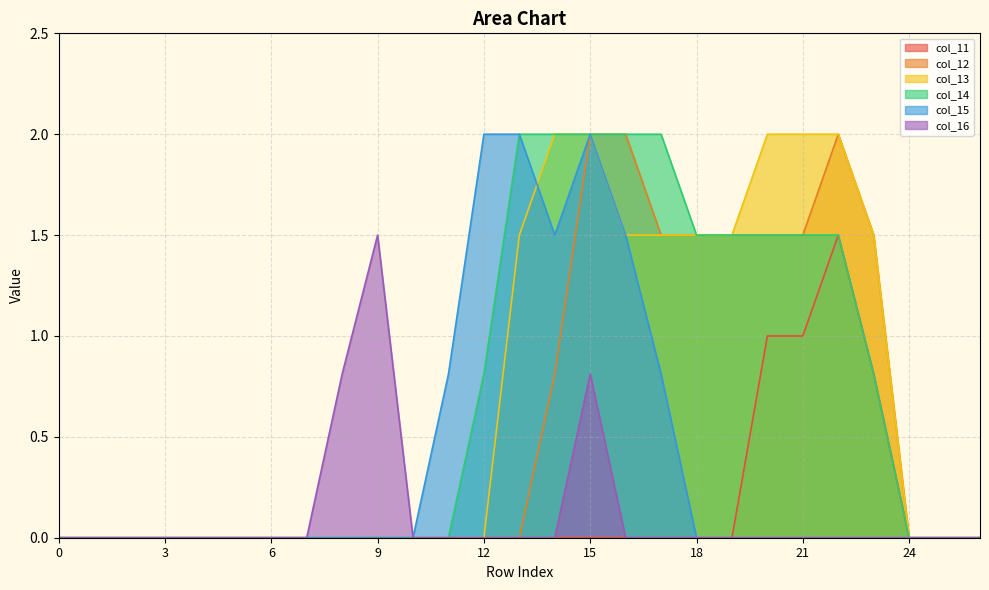

What is the difference between the highest and lowest values at 12?

2.0